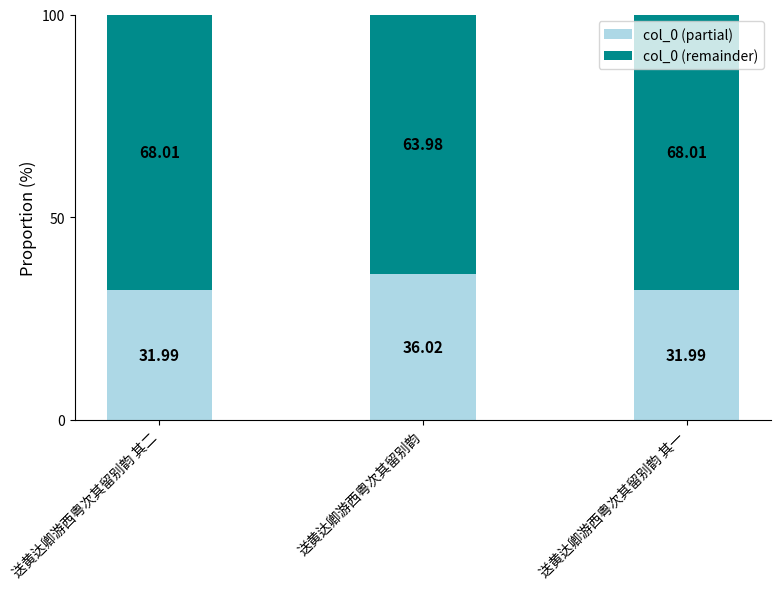

What is the sum of all col_0 (partial) values?

100.0